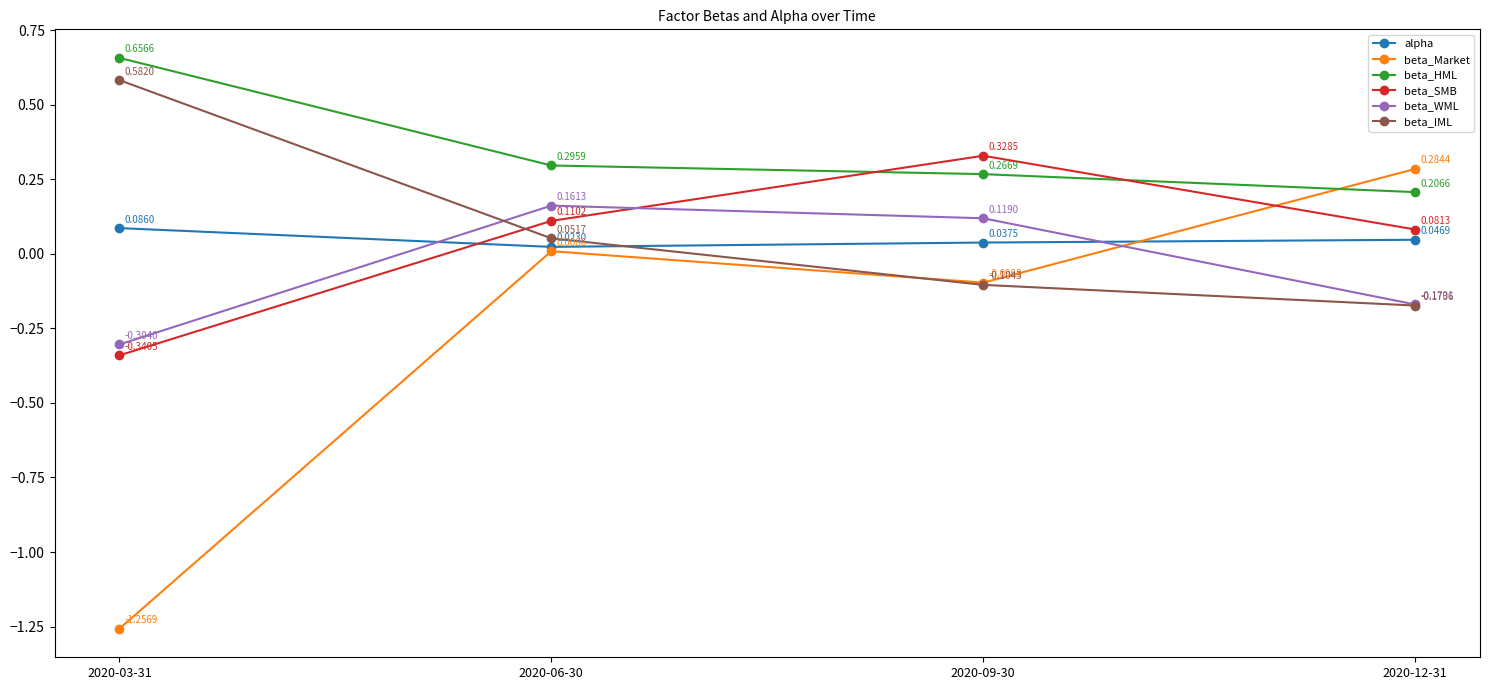

Which category has the lowest value in the beta_SMB series?

2020-03-31